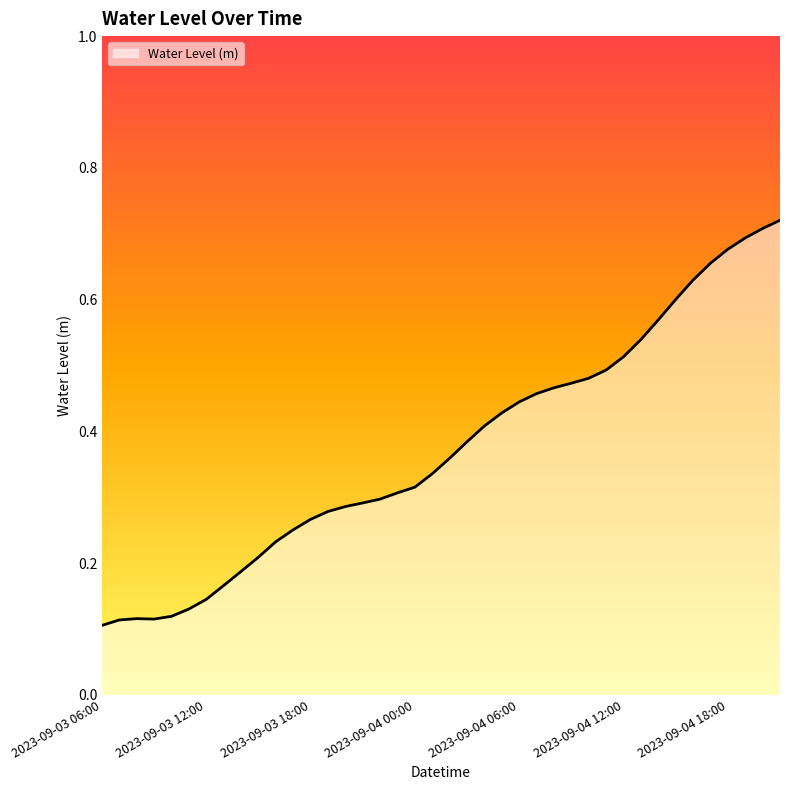

Reading right to left, transcribe all the data shown in this chart.

0.7	0.7	0.7	0.7	0.7	0.6	0.6	0.6	0.5	0.5	0.5	0.5	0.5	0.5	0.5	0.4	0.4	0.4	0.4	0.4	0.3	0.3	0.3	0.3	0.3	0.3	0.3	0.3	0.3	0.2	0.2	0.2	0.2	0.1	0.1	0.1	0.1	0.1	0.1	0.1